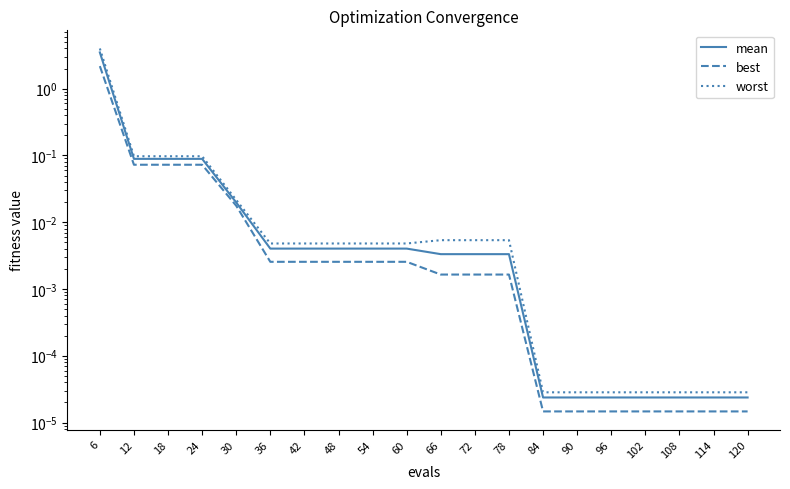

Reading left to right, extract all data points from this chart.

mean: 3.5	0.1	0.1	0.1	0.0	0.0	0.0	0.0	0.0	0.0	0.0	0.0	0.0	0.0	0.0	0.0	0.0	0.0	0.0	0.0
best: 2.2	0.1	0.1	0.1	0.0	0.0	0.0	0.0	0.0	0.0	0.0	0.0	0.0	0.0	0.0	0.0	0.0	0.0	0.0	0.0
worst: 4.0	0.1	0.1	0.1	0.0	0.0	0.0	0.0	0.0	0.0	0.0	0.0	0.0	0.0	0.0	0.0	0.0	0.0	0.0	0.0